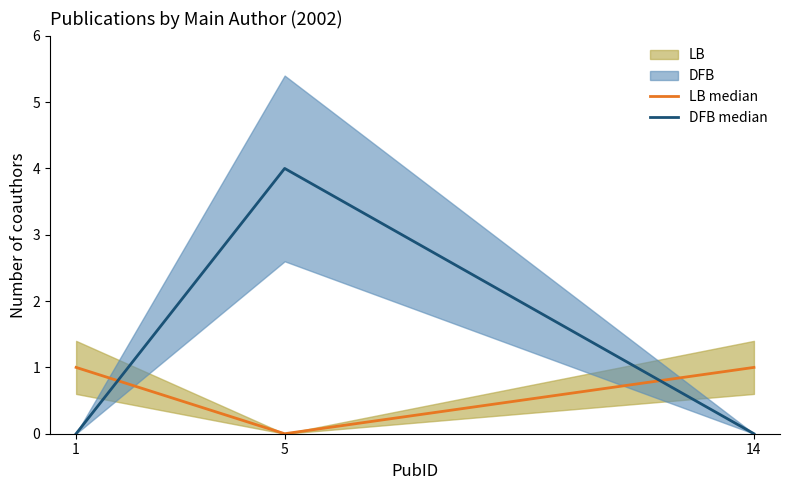

What is the value of the DFB median point at the 2nd from the left?

4